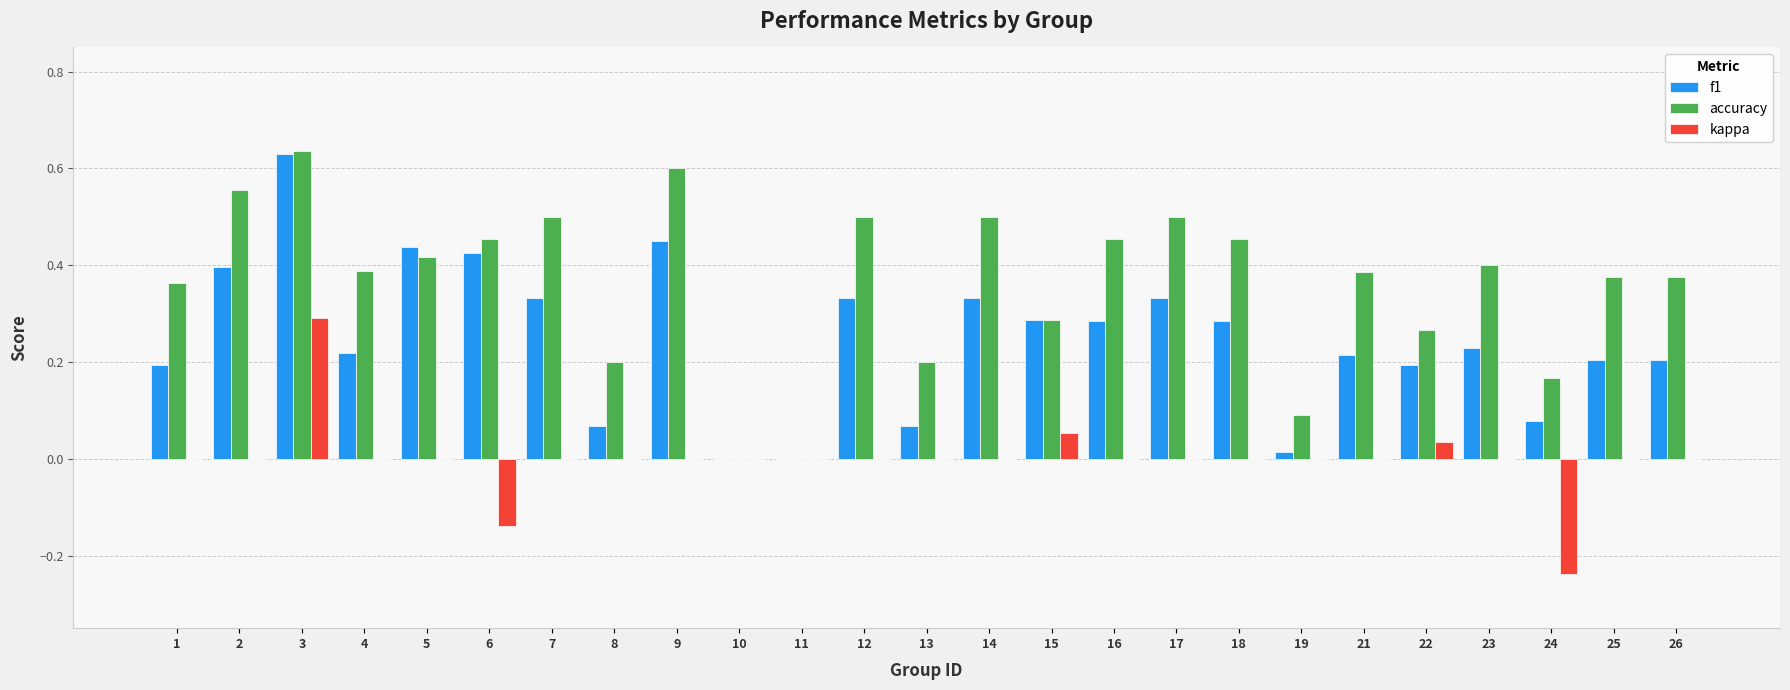

How many distinct data groups are displayed?

3